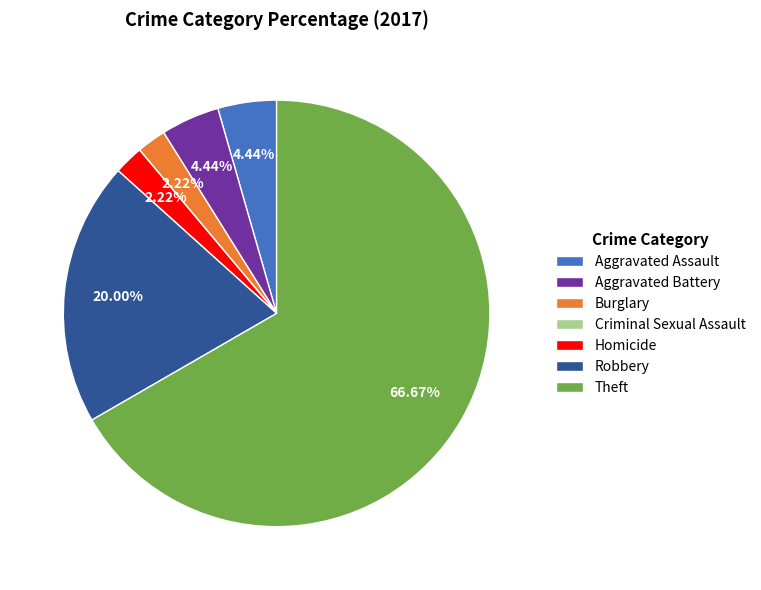

Is Theft the majority of the pie?

Yes